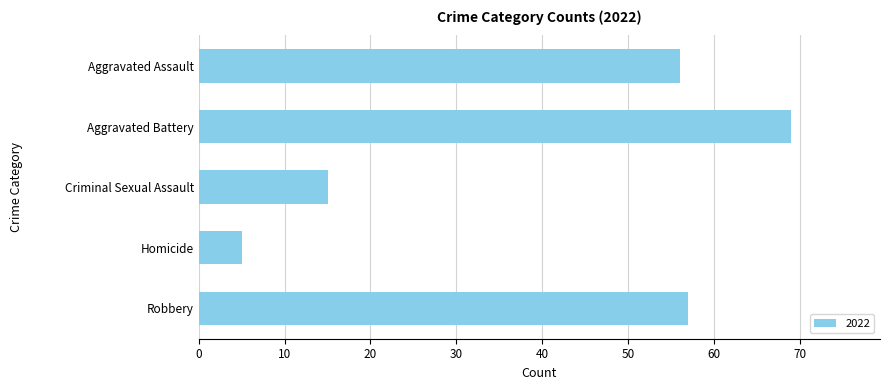

Is it true that the value at Robbery is 57?

True